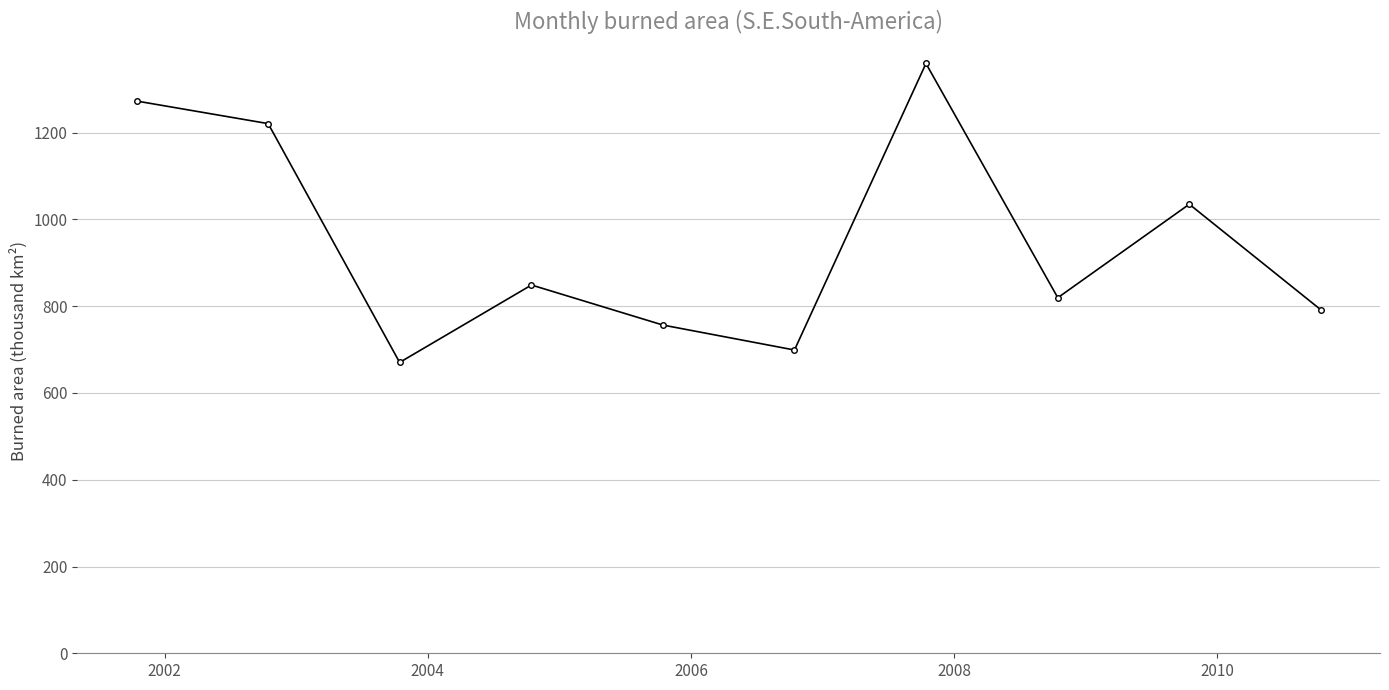

True or false: the data has more than 0 interior local peaks.

True